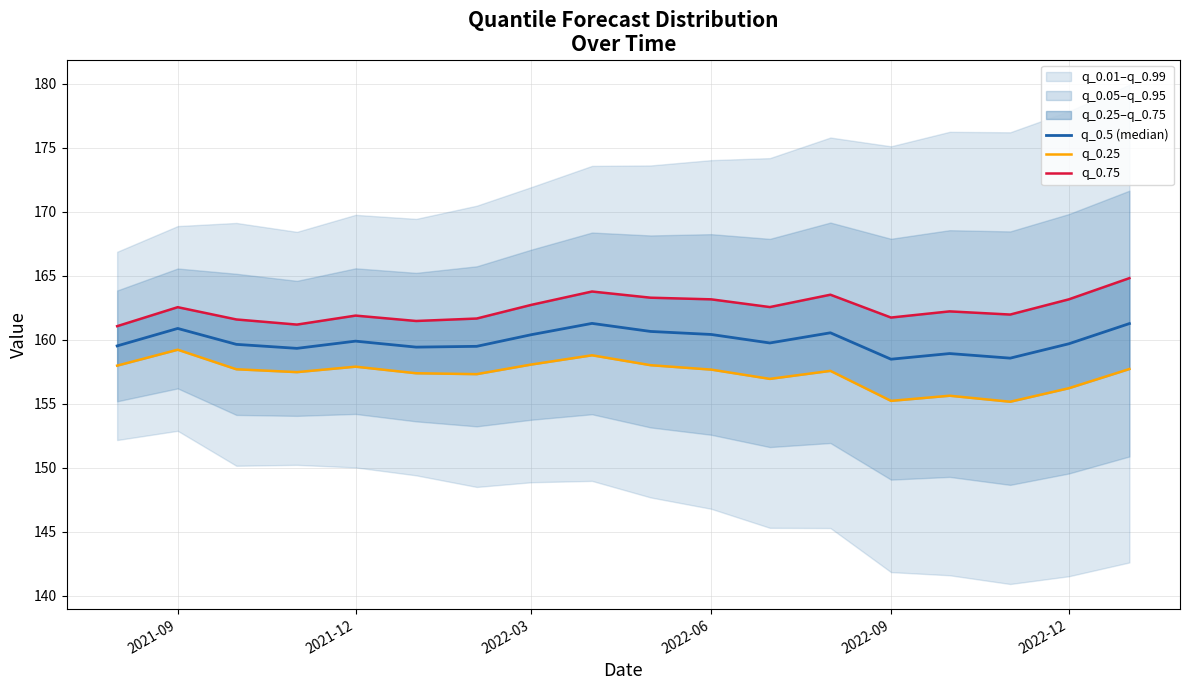

List the series in order of their overall mean, lowest first.

q_0.25, q_0.5 (median), q_0.75